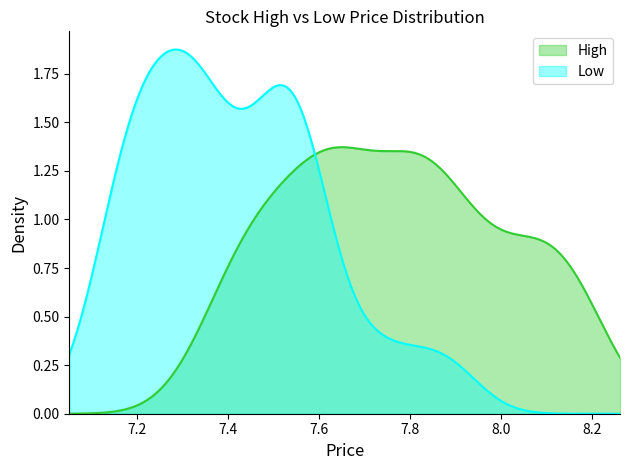

Does the chart have visible grid lines?

No